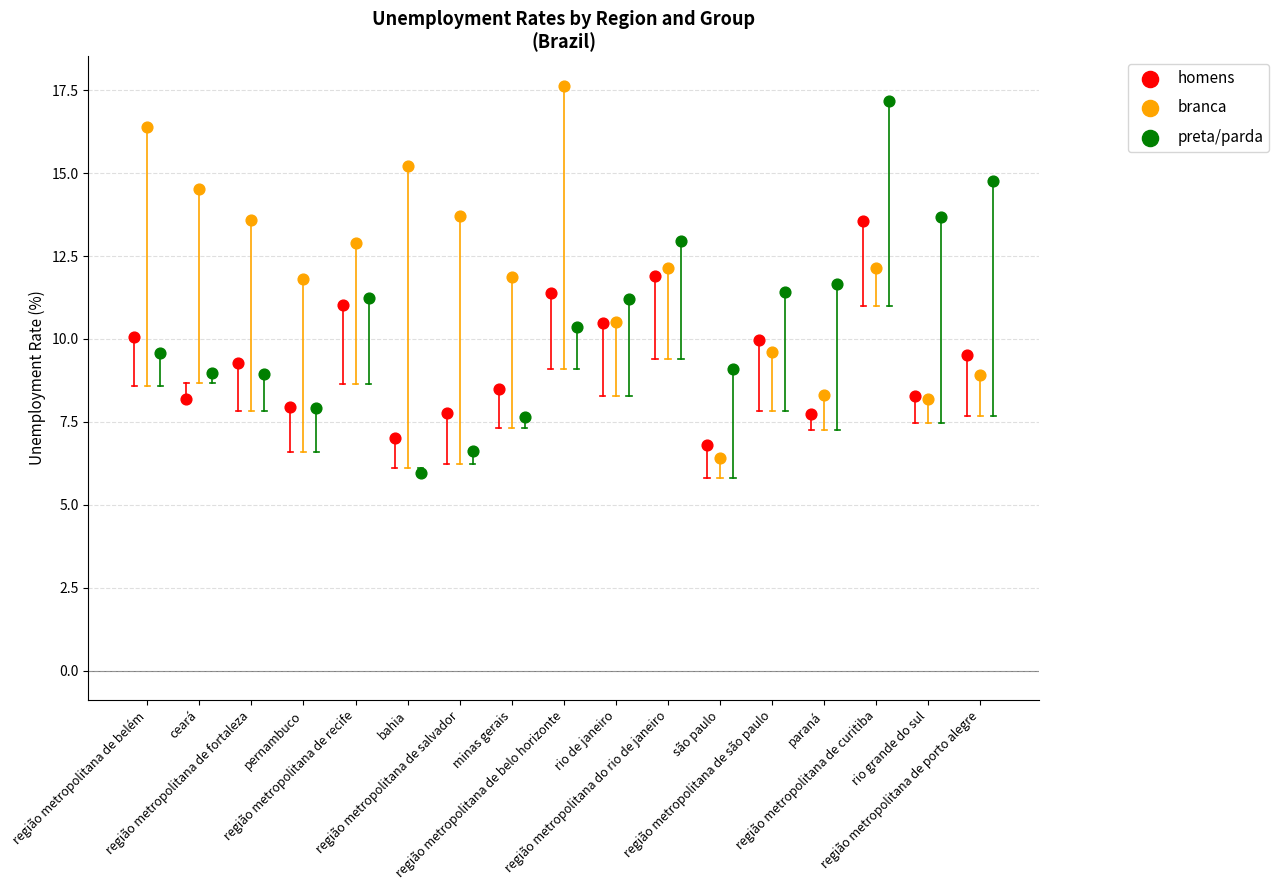

Which series has the widest spread of Y values?

branca